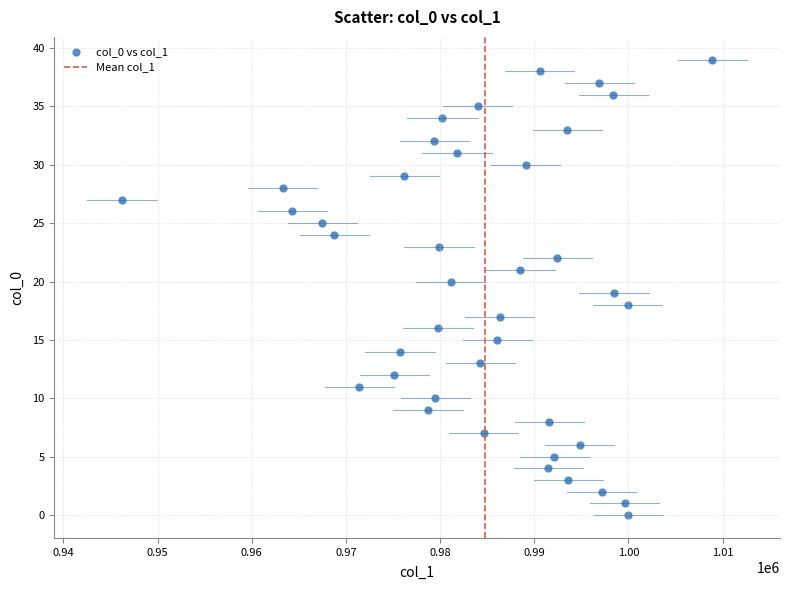

What is the range of Y values (max minus min)?

39